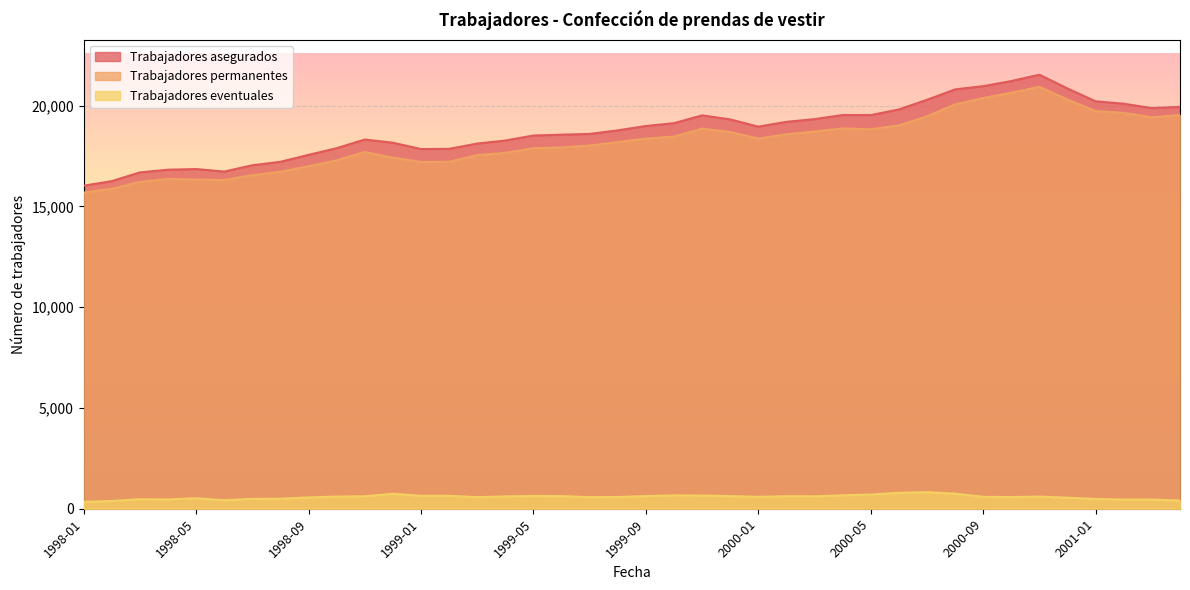

At which label is Trabajadores eventuales closest to 582?

1999-08